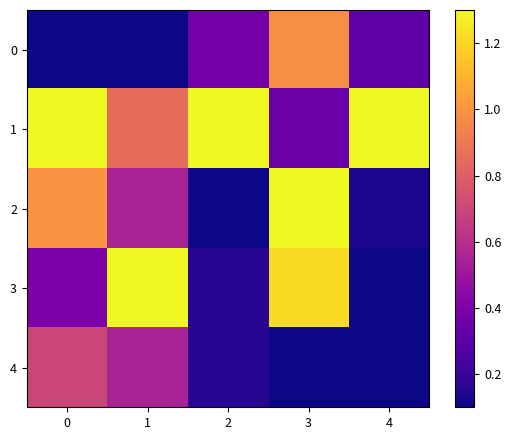

At which category is the sum across all series the highest?

3